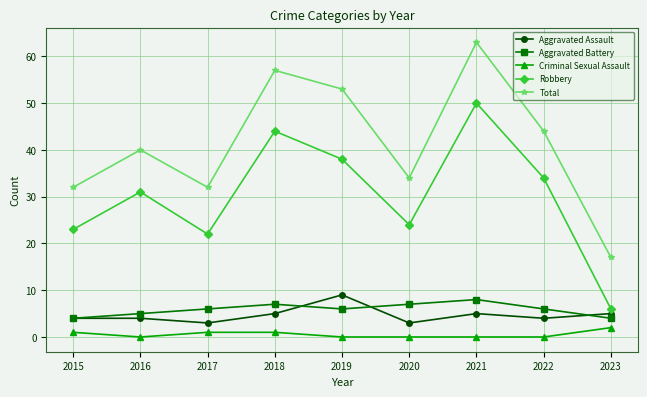

What is the sum of all Aggravated Battery values?

53